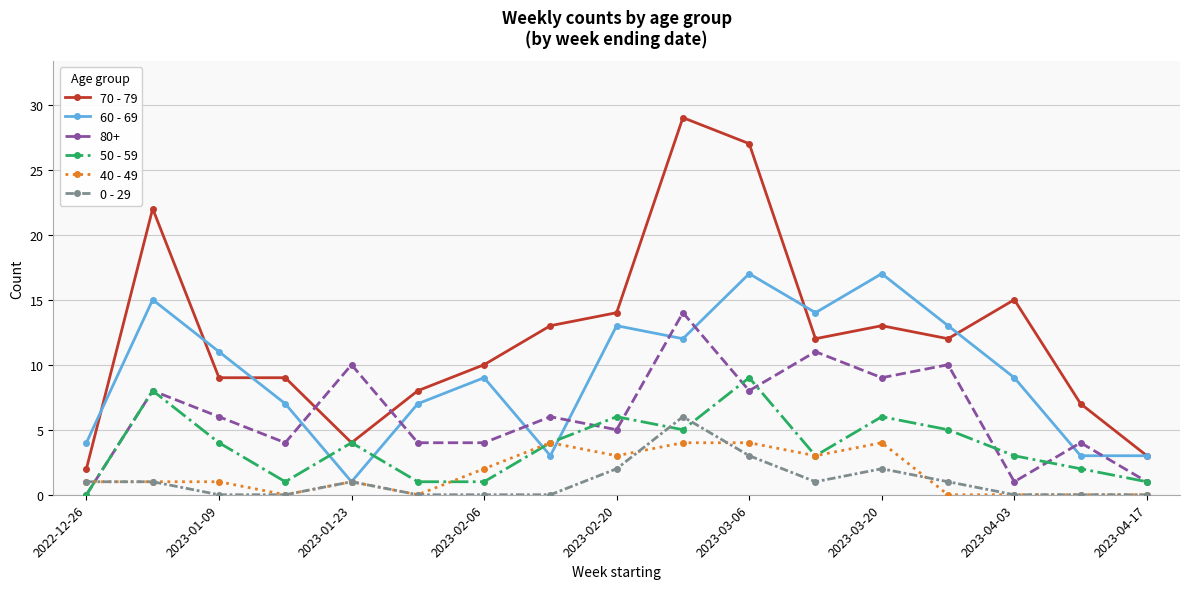

What is the greatest value displayed?

29